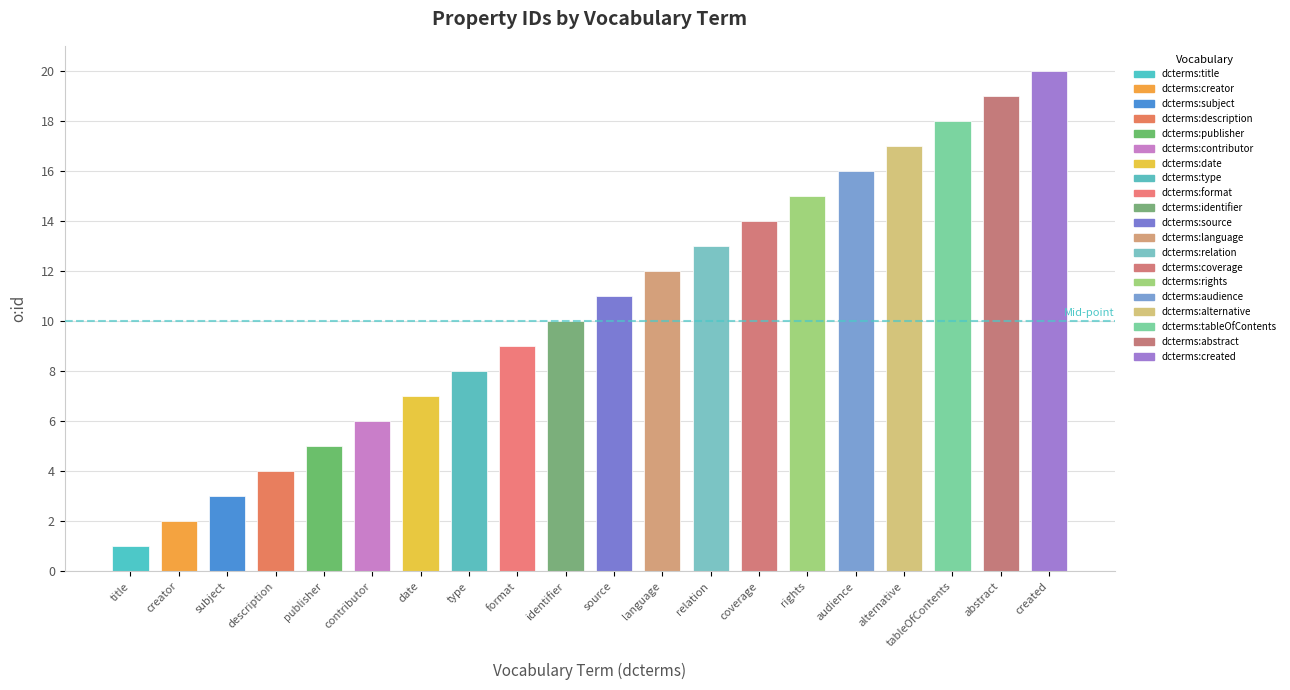

What is the difference between the maximum and minimum values?

19